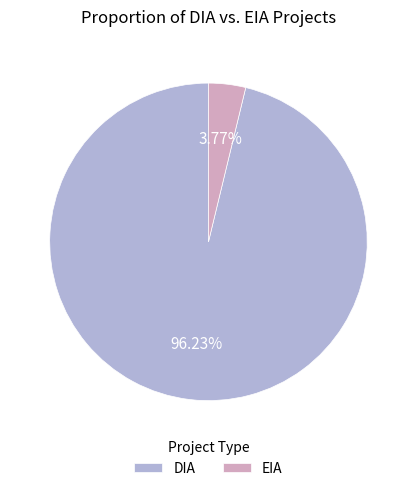

Rank the categories by value from lowest to highest.

EIA, DIA